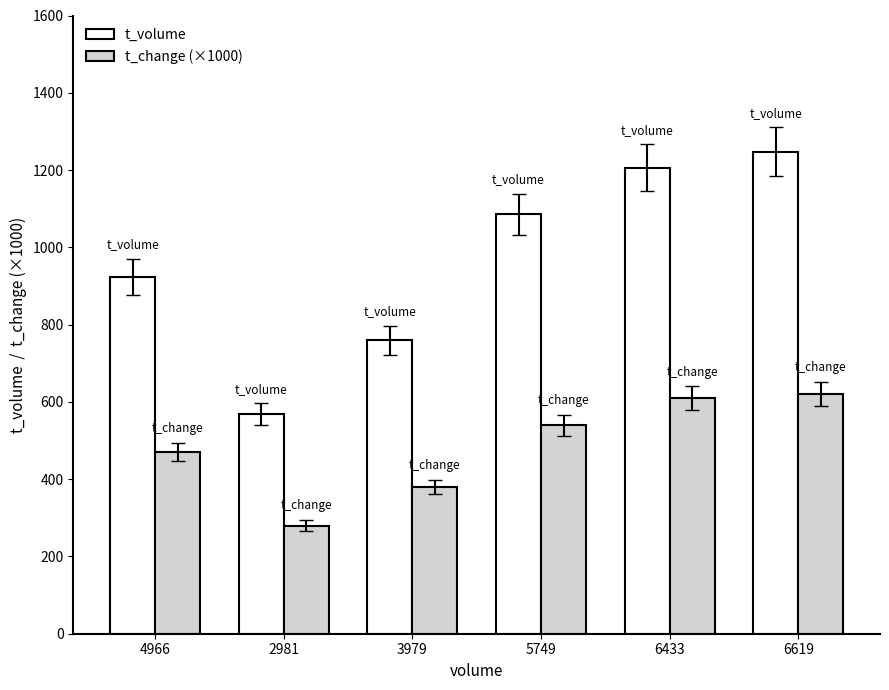

How many groups of bars are there?

6